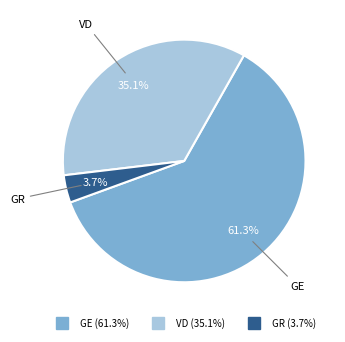

Which category has the smallest portion of the pie?

GR